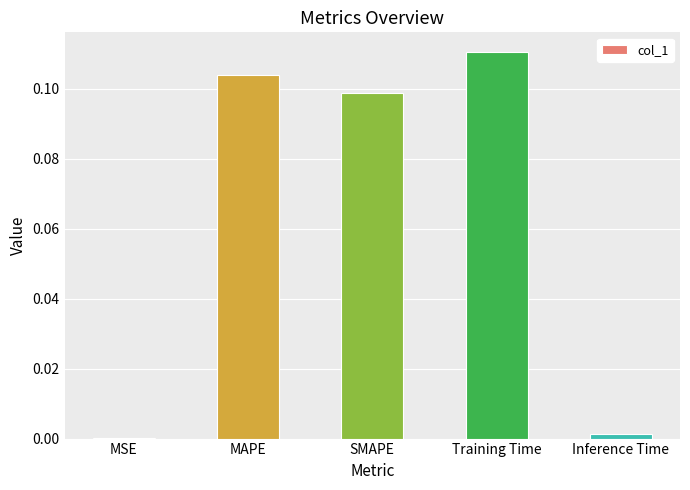

Between SMAPE and Training Time, which is larger?

Training Time